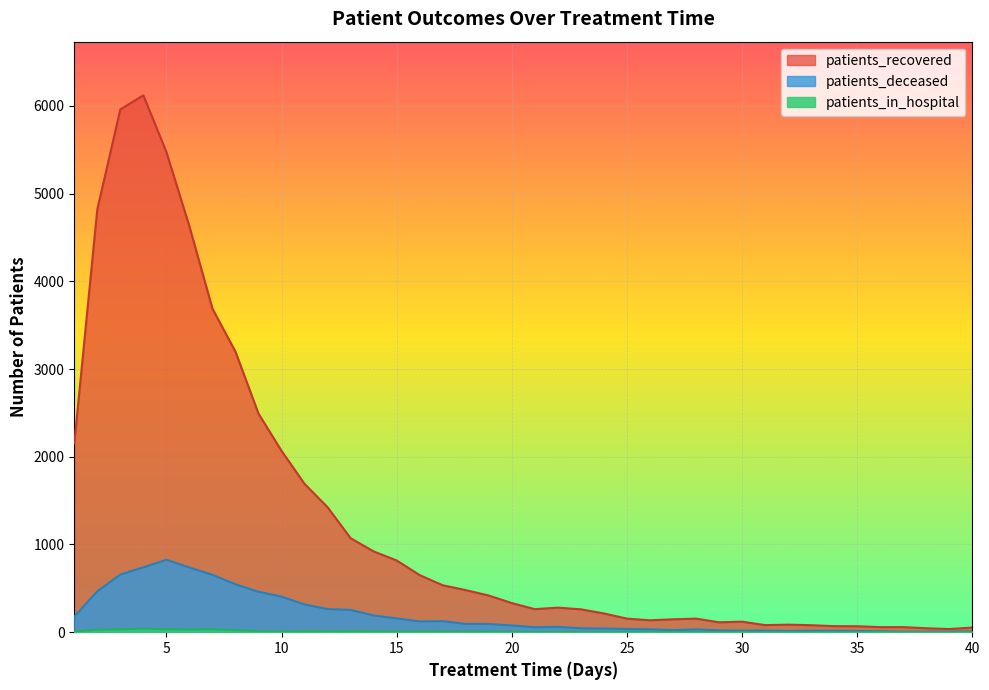

How many positive values does the patients_in_hospital series have?

35